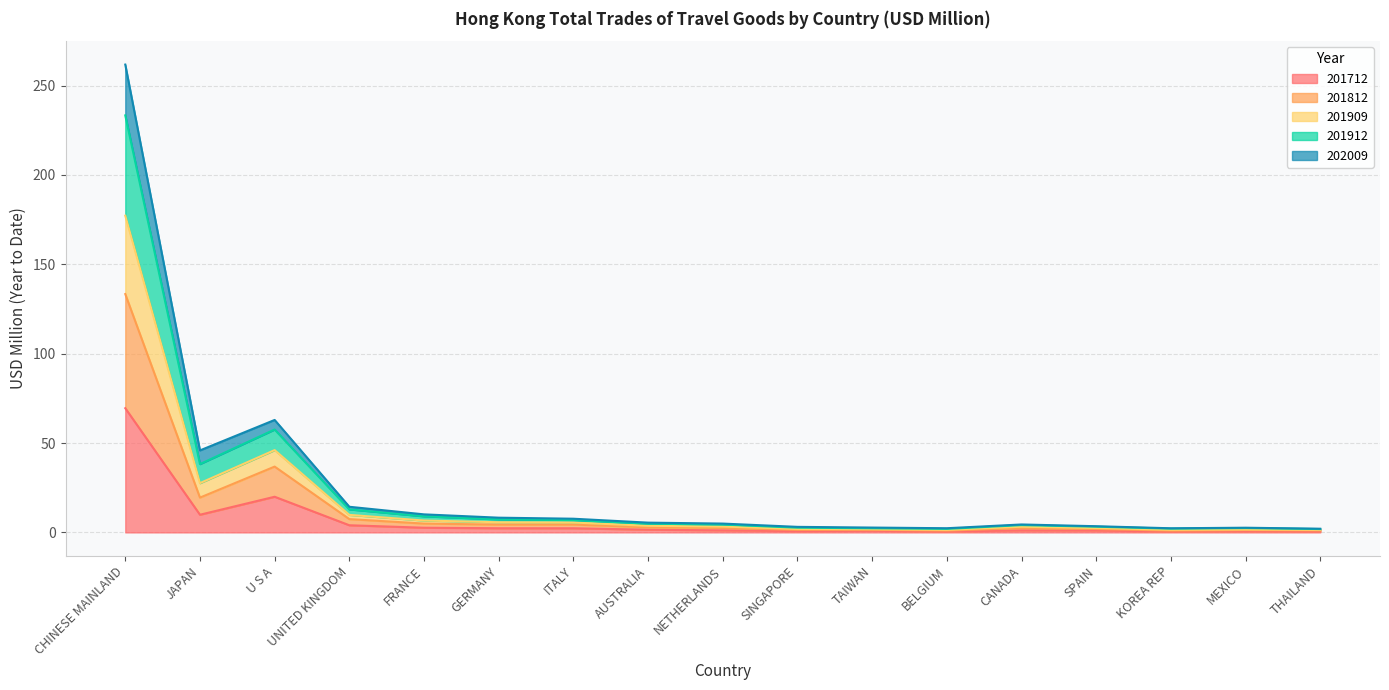

What is the smallest value displayed?

0.5